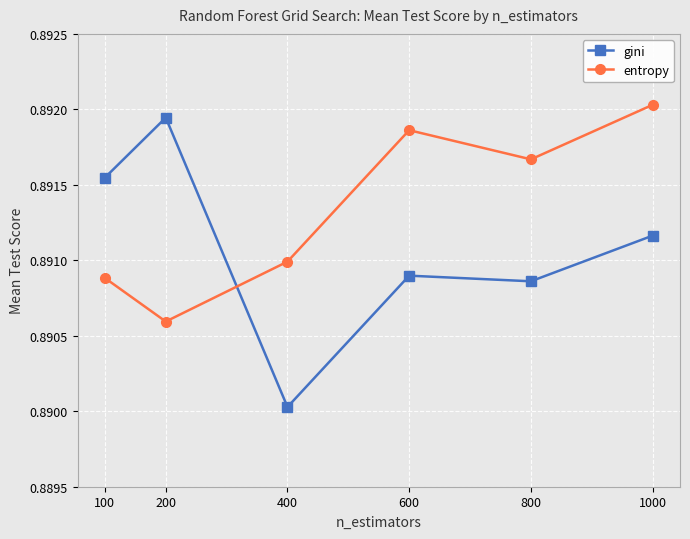

How many gini values are between 0 and 1?

6